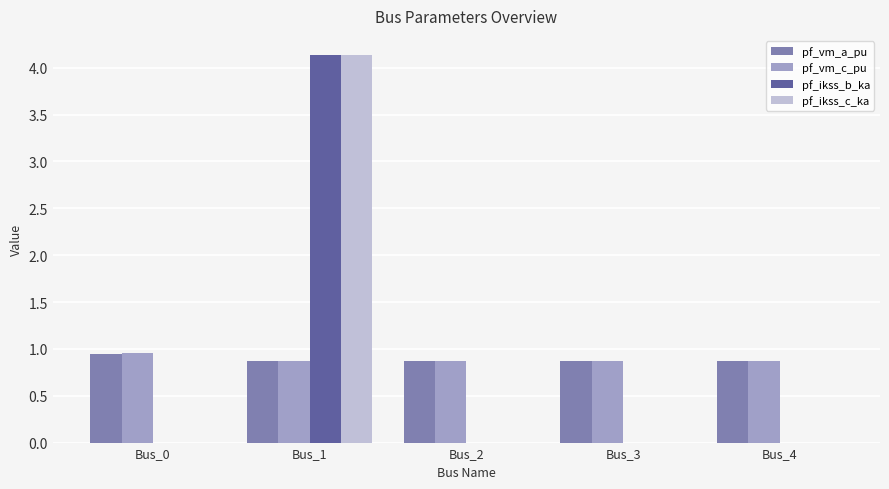

What is the greatest value displayed?

4.1